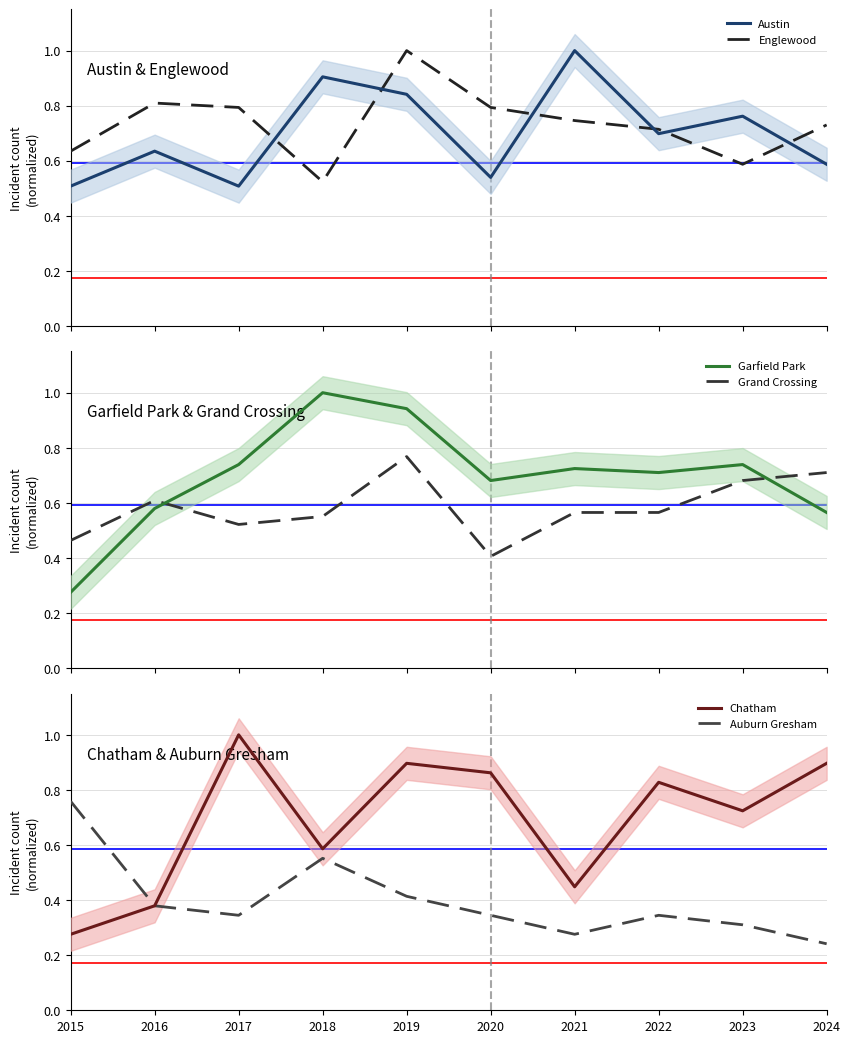

Reading right to left, what are all the values shown in this chart?

Austin: 2024=0.6	2023=0.8	2022=0.7	2021=1.0	2020=0.5	2019=0.8	2018=0.9	2017=0.5	2016=0.6	2015=0.5
Englewood: 2024=0.7	2023=0.6	2022=0.7	2021=0.7	2020=0.8	2019=1.0	2018=0.5	2017=0.8	2016=0.8	2015=0.6
Garfield Park: 2024=0.6	2023=0.7	2022=0.7	2021=0.7	2020=0.7	2019=0.9	2018=1.0	2017=0.7	2016=0.6	2015=0.3
Grand Crossing: 2024=0.7	2023=0.7	2022=0.6	2021=0.6	2020=0.4	2019=0.8	2018=0.6	2017=0.5	2016=0.6	2015=0.5
Chatham: 2024=0.9	2023=0.7	2022=0.8	2021=0.4	2020=0.9	2019=0.9	2018=0.6	2017=1.0	2016=0.4	2015=0.3
Auburn Gresham: 2024=0.2	2023=0.3	2022=0.3	2021=0.3	2020=0.3	2019=0.4	2018=0.6	2017=0.3	2016=0.4	2015=0.8